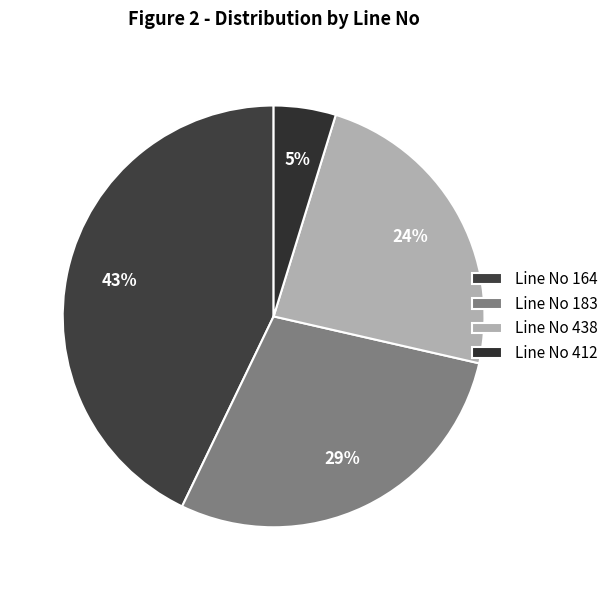

To the nearest percent, what portion does Line No 438 represent?

24%